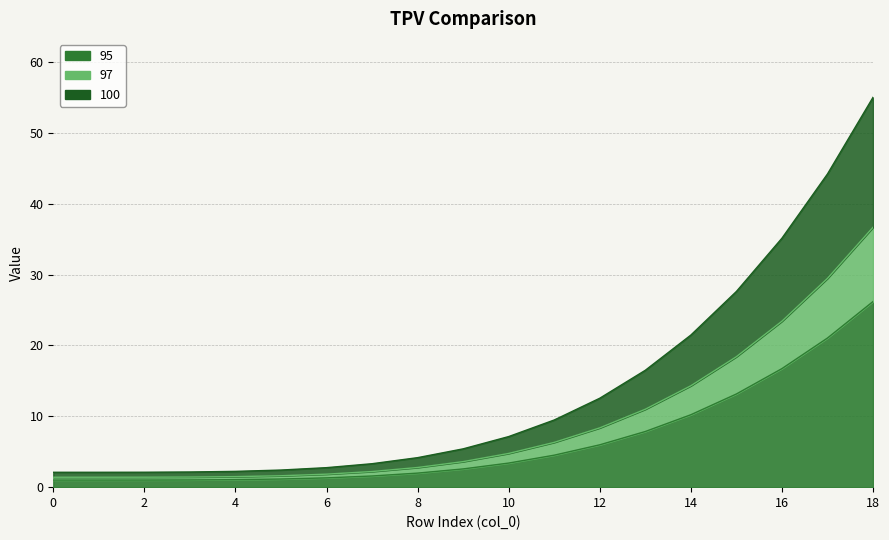

What is the spread (max minus min) of values at 10?

3.7